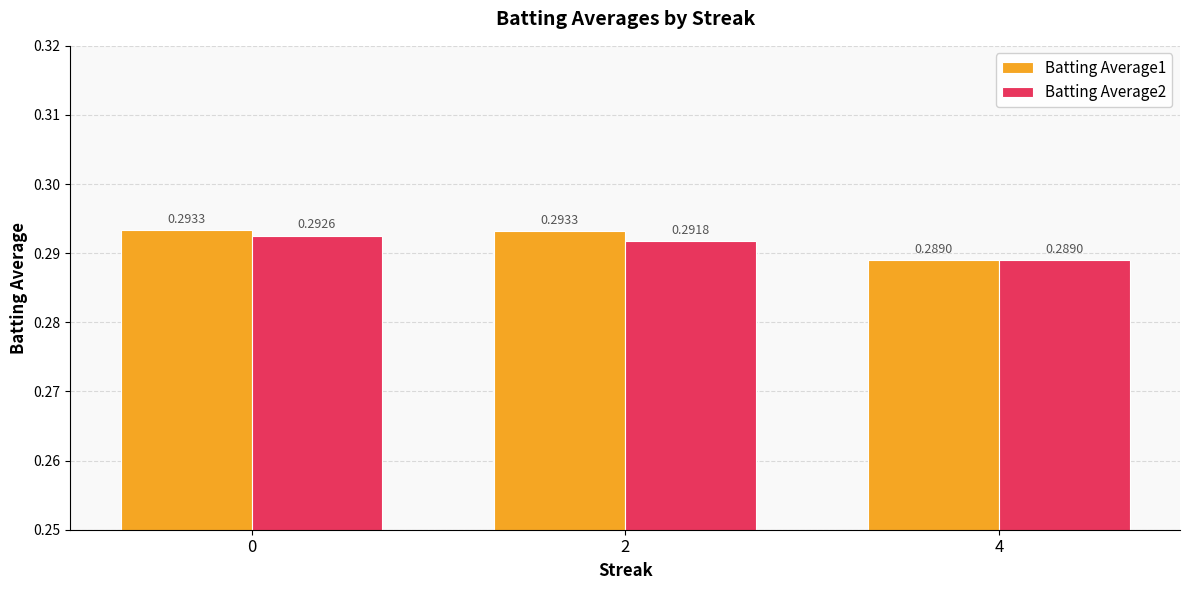

Between 2 and 4, which series saw the biggest shift?

Batting Average1